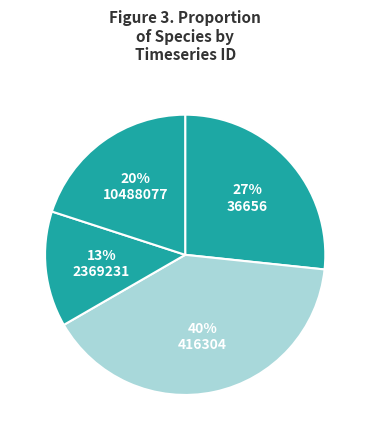

Rank the categories by value from highest to lowest.

416304, 36656, 10488077, 2369231